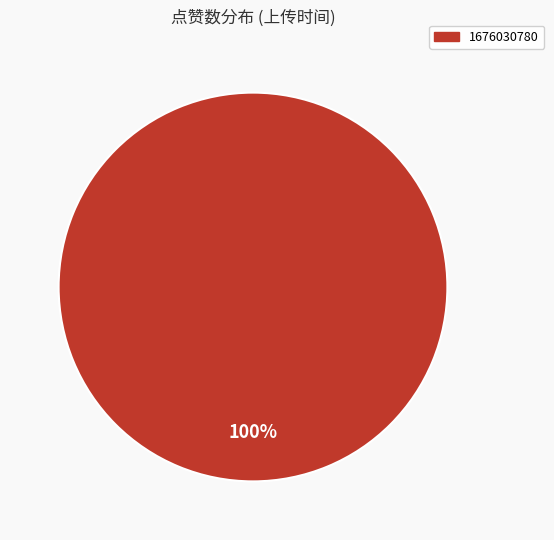

Is there any slice that represents more than half of the pie?

Yes